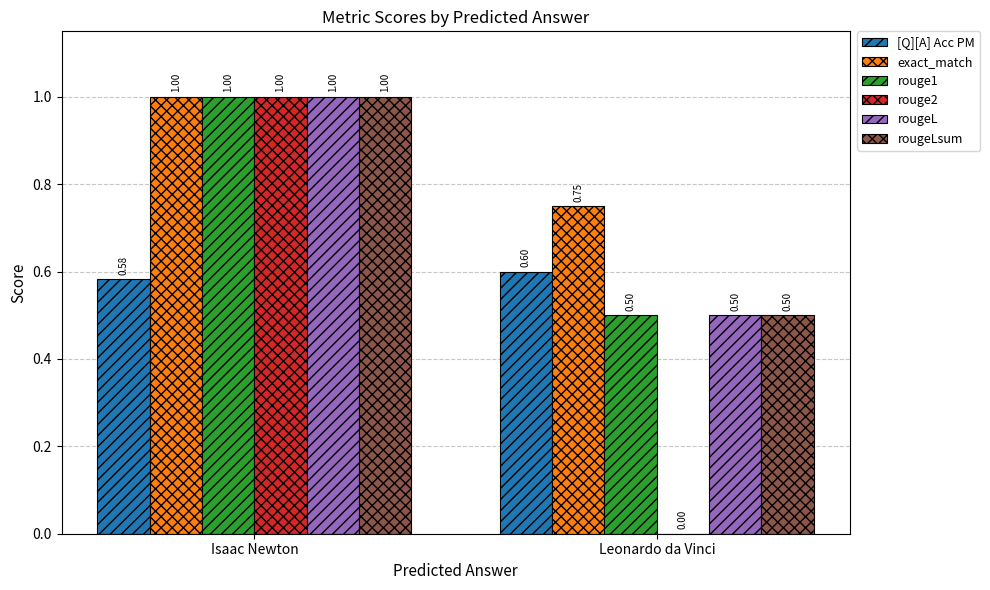

What is the difference between the rougeL values at Isaac Newton and Leonardo da Vinci?

0.5